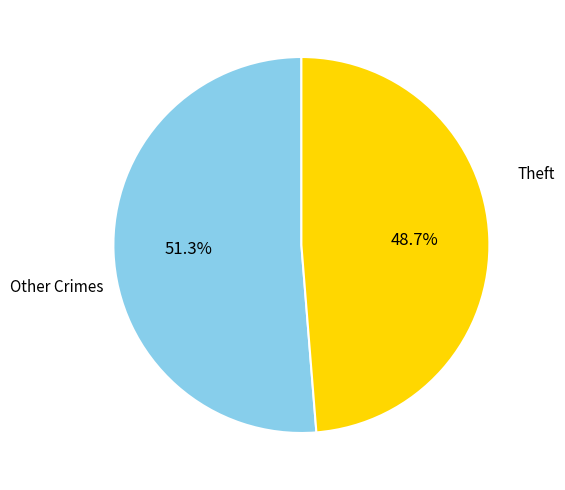

How much of the chart is everything except Other Crimes?

48.7%